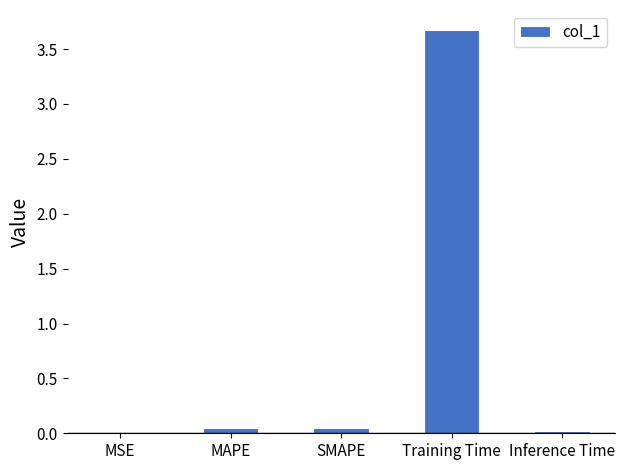

Are the bars grouped side by side (vs. stacked)?

No